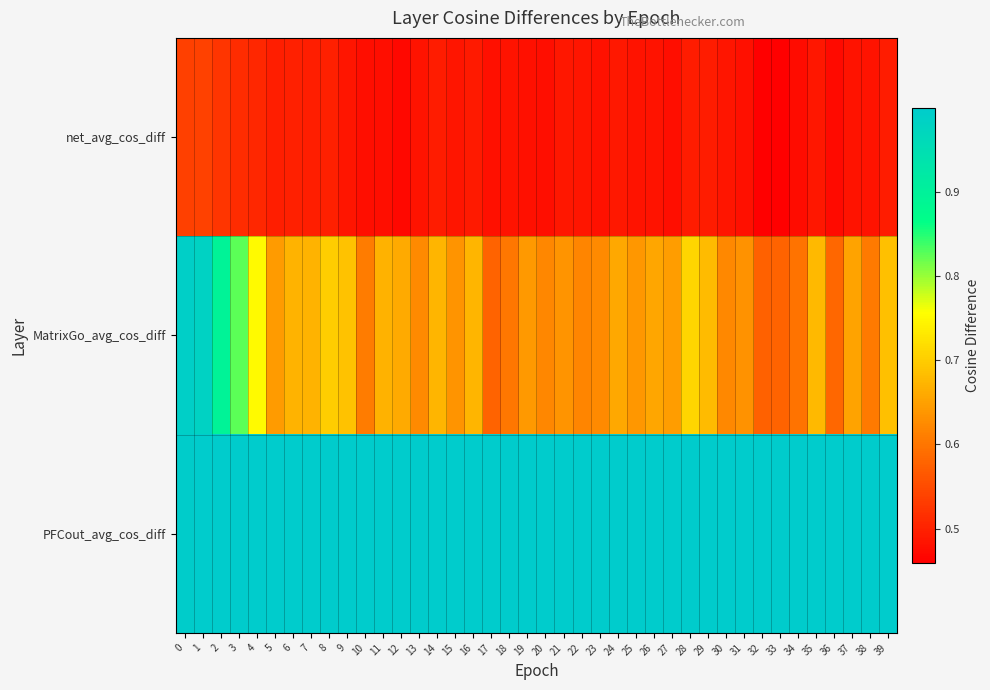

Reading right to left, transcribe all the data shown in this chart.

net_avg_cos_diff: 39=0.5	38=0.5	37=0.5	36=0.5	35=0.5	34=0.5	33=0.5	32=0.5	31=0.5	30=0.5	29=0.5	28=0.5	27=0.5	26=0.5	25=0.5	24=0.5	23=0.5	22=0.5	21=0.5	20=0.5	19=0.5	18=0.5	17=0.5	16=0.5	15=0.5	14=0.5	13=0.5	12=0.5	11=0.5	10=0.5	9=0.5	8=0.5	7=0.5	6=0.5	5=0.5	4=0.5	3=0.5	2=0.5	1=0.5	0=0.5
MatrixGo_avg_cos_diff: 39=0.7	38=0.6	37=0.7	36=0.6	35=0.7	34=0.6	33=0.6	32=0.6	31=0.6	30=0.6	29=0.7	28=0.7	27=0.6	26=0.7	25=0.6	24=0.7	23=0.6	22=0.6	21=0.6	20=0.6	19=0.6	18=0.6	17=0.6	16=0.7	15=0.6	14=0.7	13=0.6	12=0.7	11=0.7	10=0.6	9=0.7	8=0.7	7=0.7	6=0.7	5=0.6	4=0.8	3=0.8	2=0.9	1=1.0	0=1.0
PFCout_avg_cos_diff: 39=1.0	38=1.0	37=1.0	36=1.0	35=1.0	34=1.0	33=1.0	32=1.0	31=1.0	30=1.0	29=1.0	28=1.0	27=1.0	26=1.0	25=1.0	24=1.0	23=1.0	22=1.0	21=1.0	20=1.0	19=1.0	18=1.0	17=1.0	16=1.0	15=1.0	14=1.0	13=1.0	12=1.0	11=1.0	10=1.0	9=1.0	8=1.0	7=1.0	6=1.0	5=1.0	4=1.0	3=1.0	2=1.0	1=1.0	0=1.0